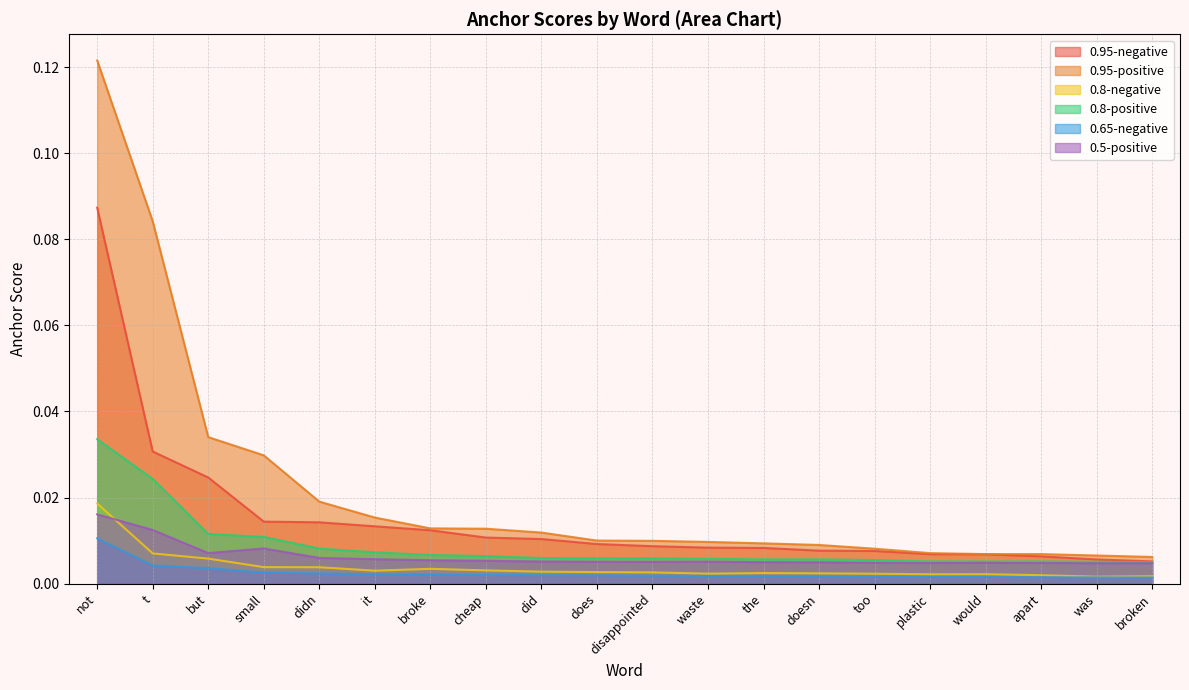

Which series changed the most between doesn and plastic?

0.95-positive